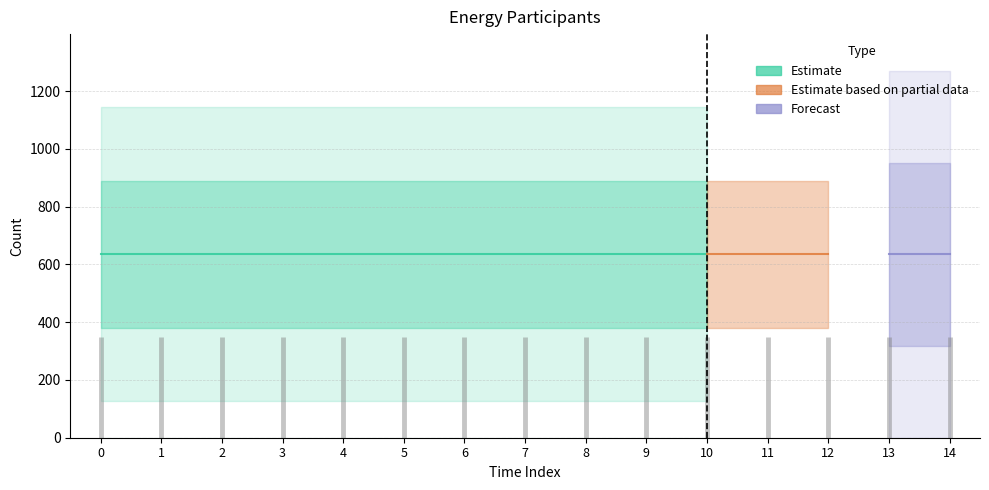

What is the value of the Consumers point at the 9th from the left?

635